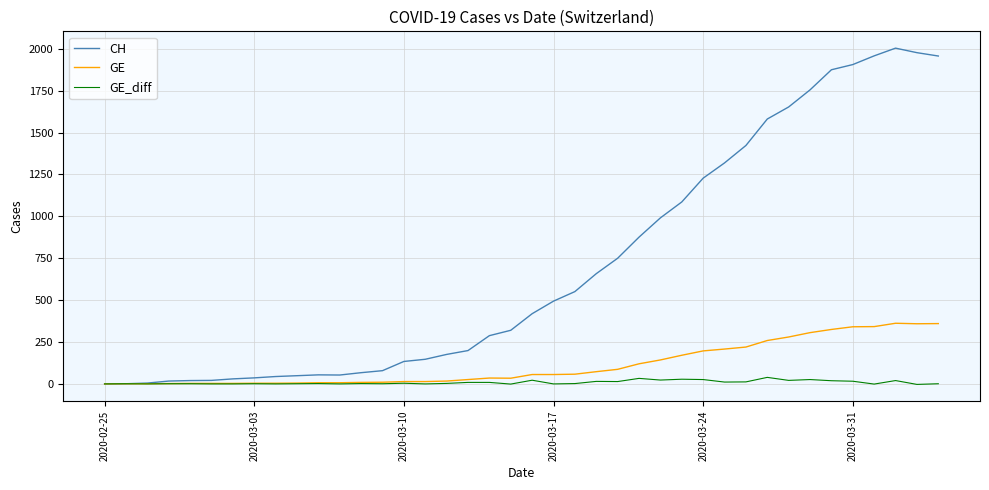

Which series has the widest spread of values?

CH